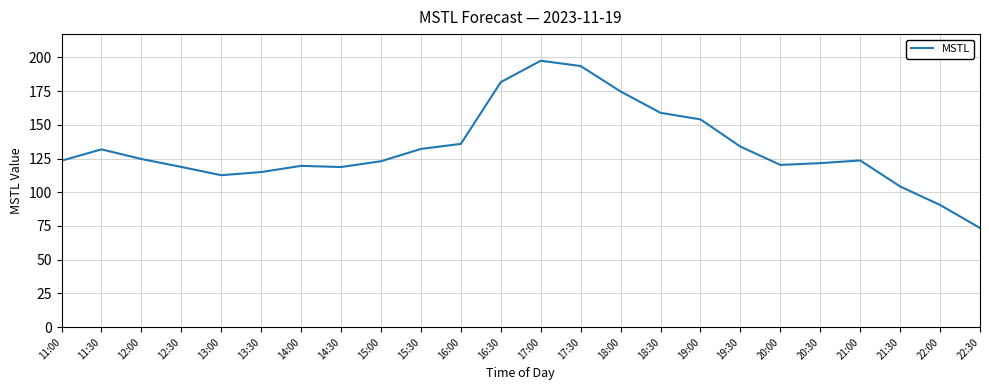

What value does the data have at 17:00?

197.5